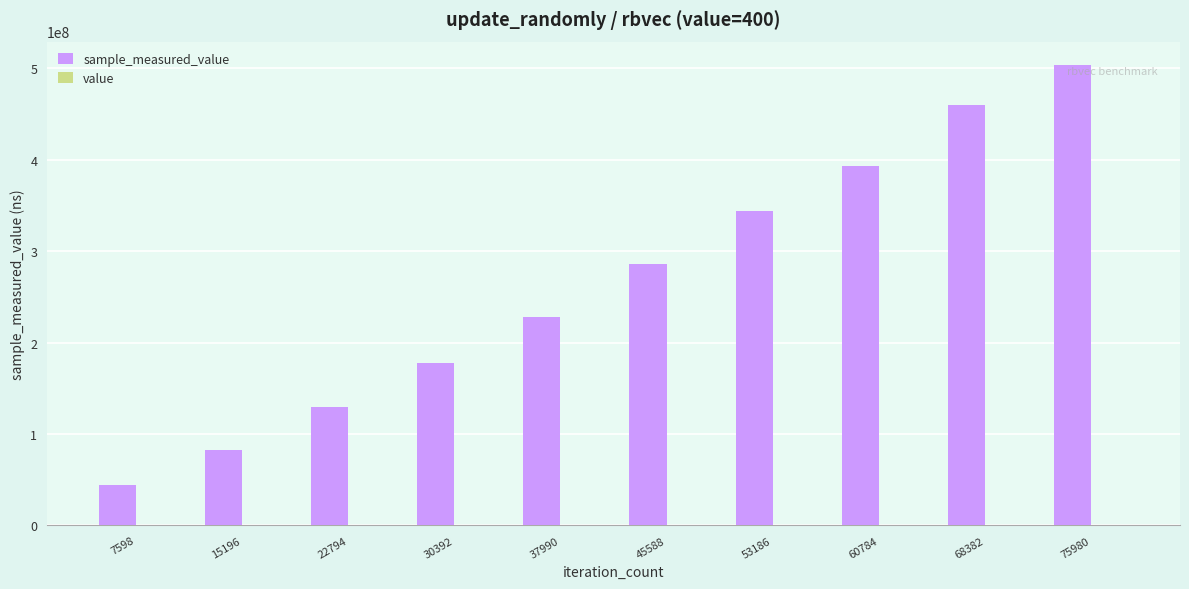

Read the sample_measured_value value at 53186, to the nearest 100.

343415000